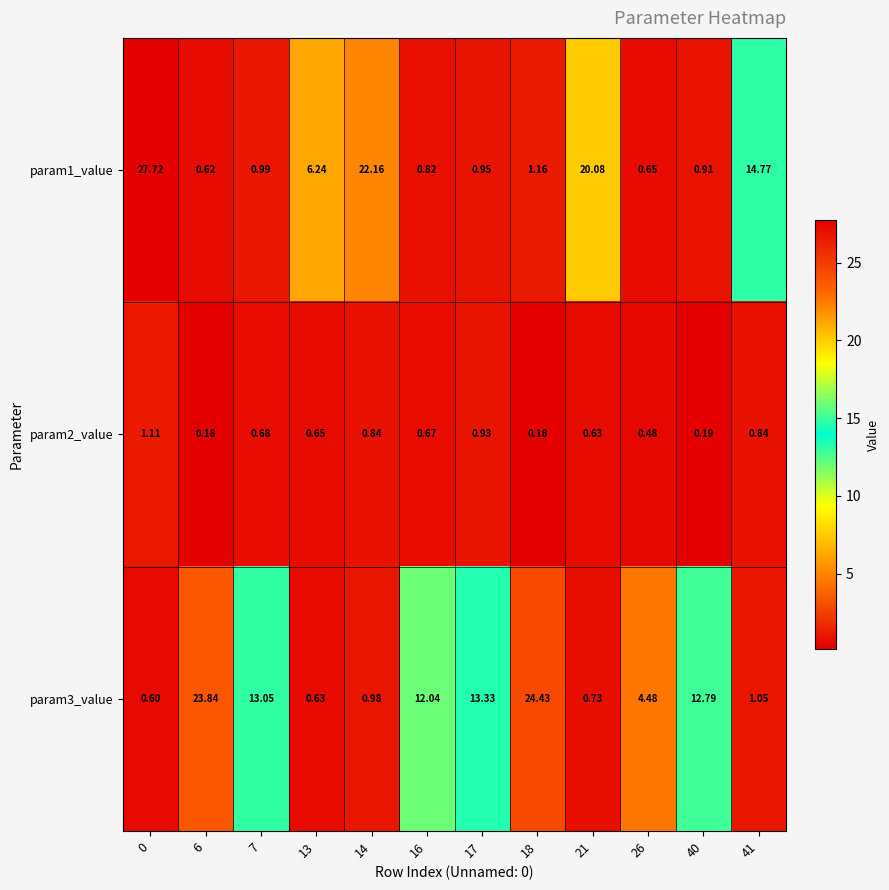

Is the value of param1_value at 16 greater than the value of param2_value at 6?

Yes